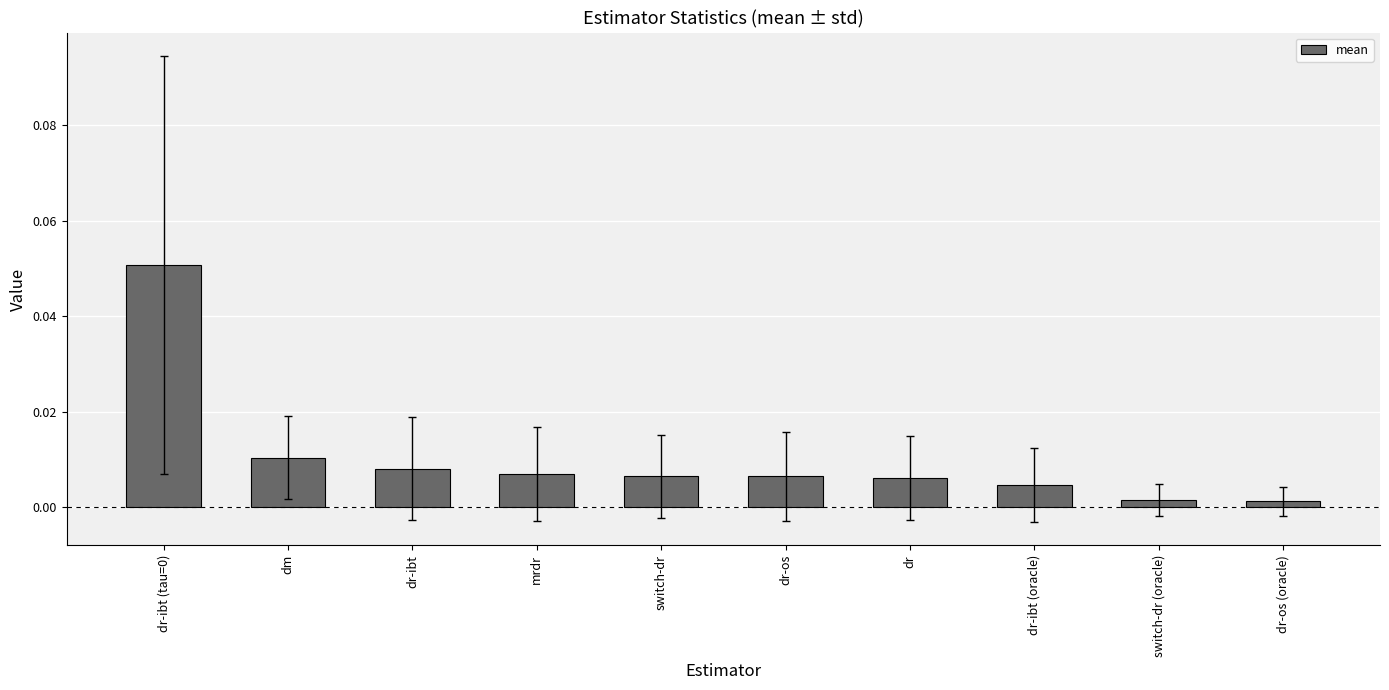

What position from the right is dr?

4